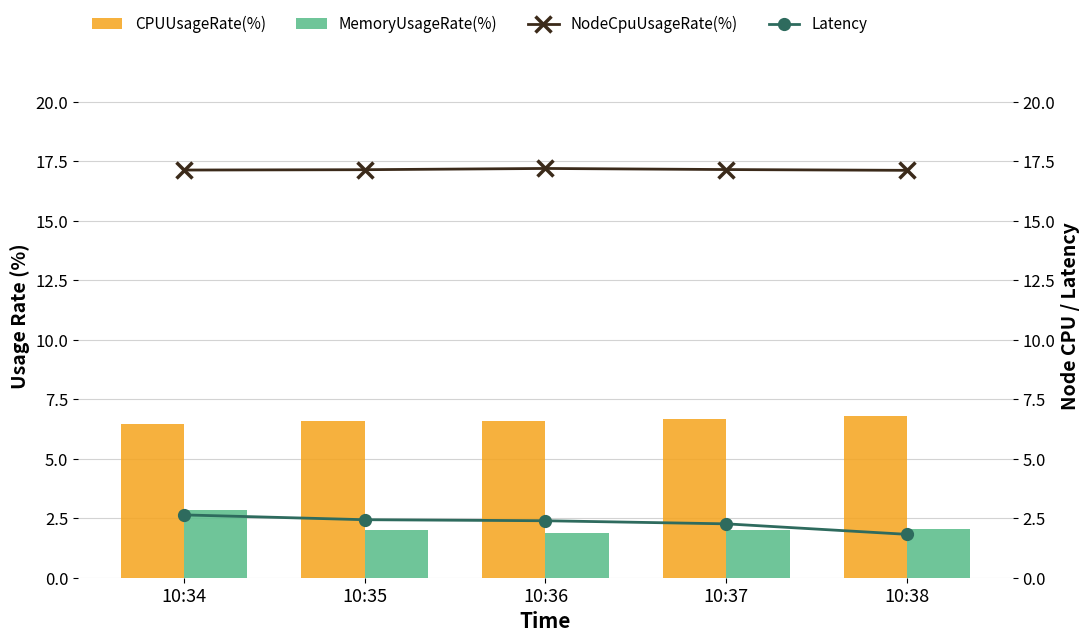

Which series has the largest total across all categories?

NodeCpuUsageRate(%)